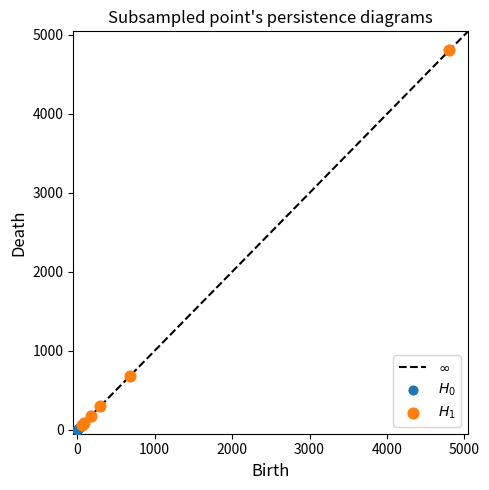

Which series contains the highest Y value?

$H_1$